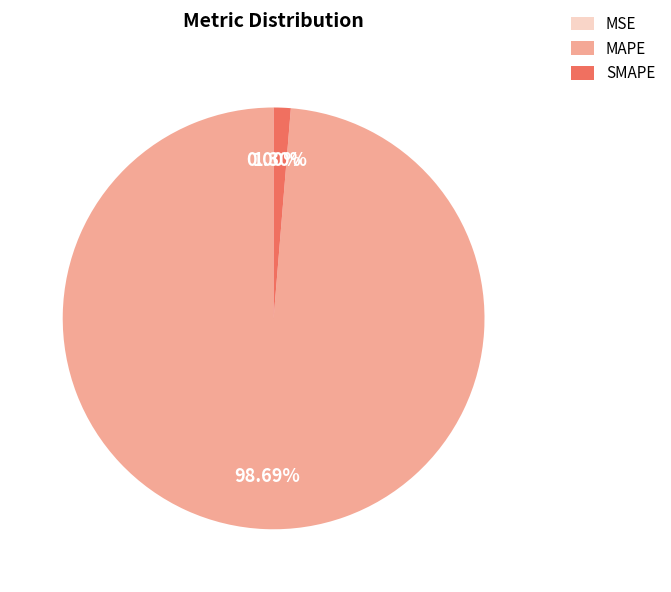

To the nearest percent, what is the difference between the largest and smallest slice percentages?

99%